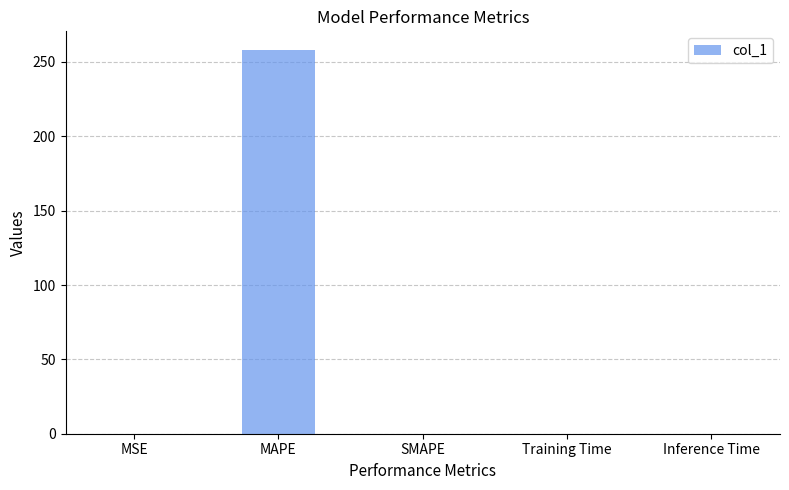

Is it true that the value at MAPE is 257.7?

True